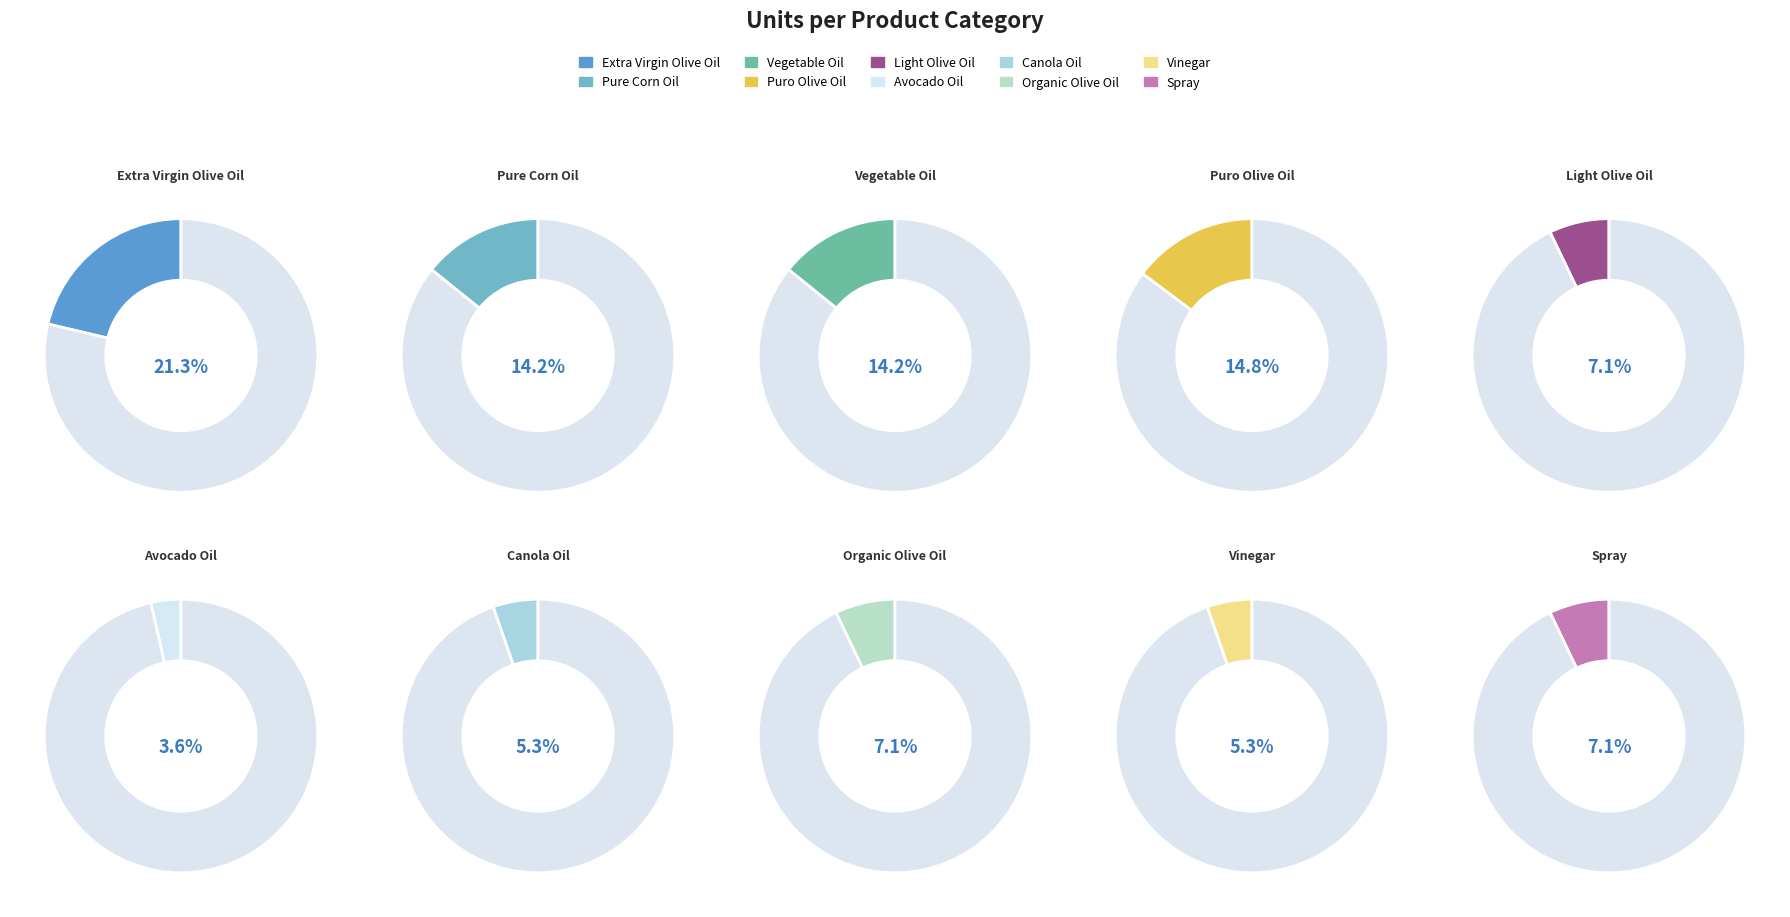

What is the ratio of the value at Vegetable Oil to the value at Avocado Oil?

4.0